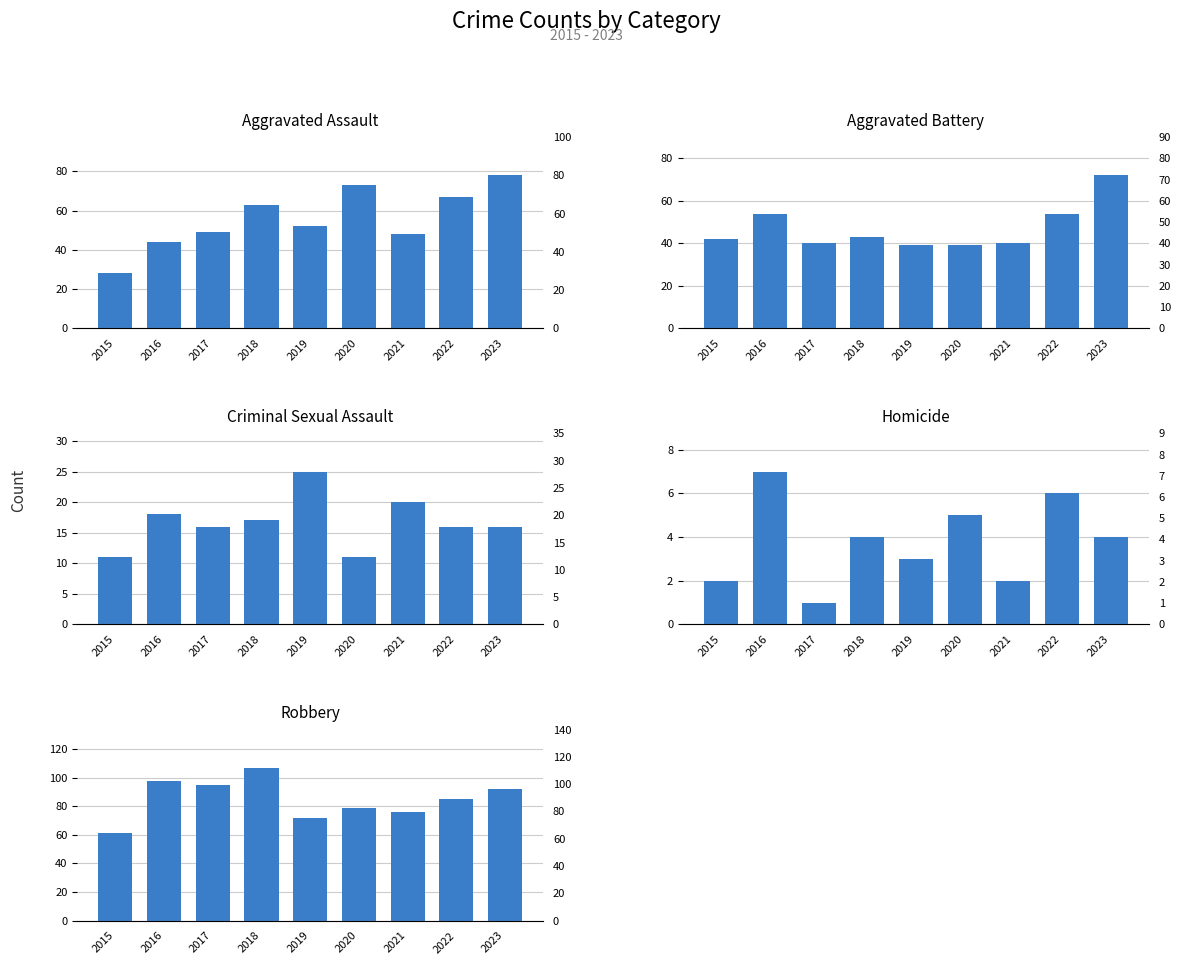

What is the average value of the Homicide series?

4